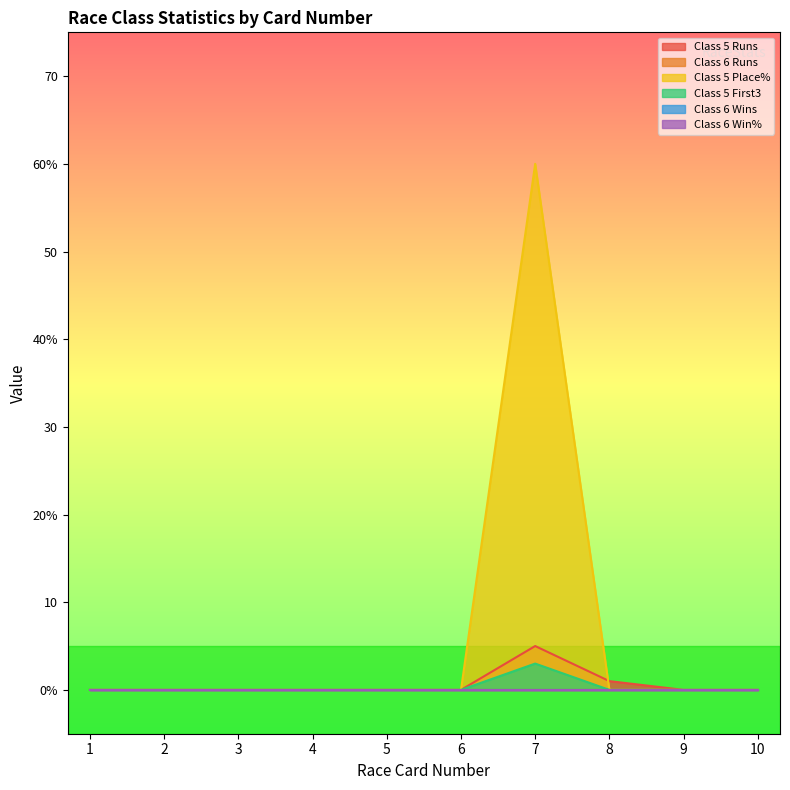

How many interior local peaks does the Class 5 Runs series have?

1